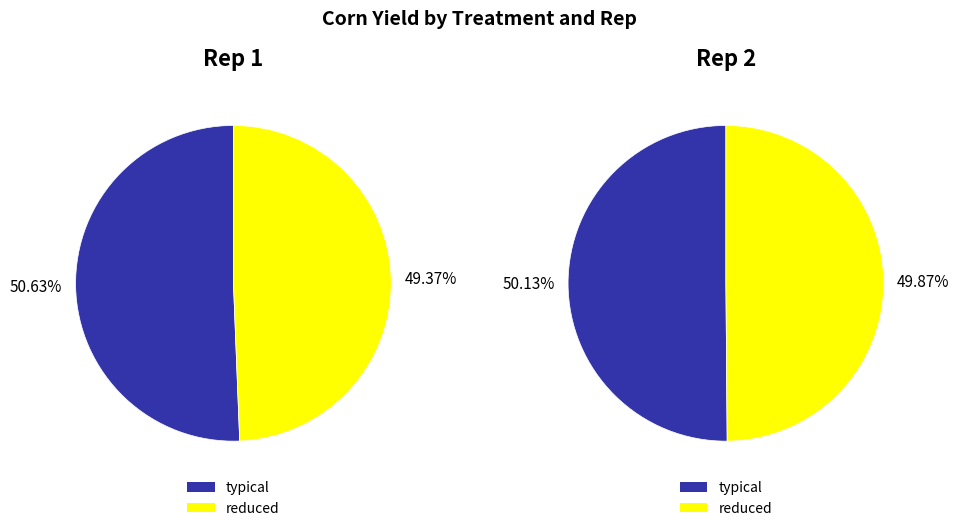

To the nearest percent, what is the average slice percentage?

50%